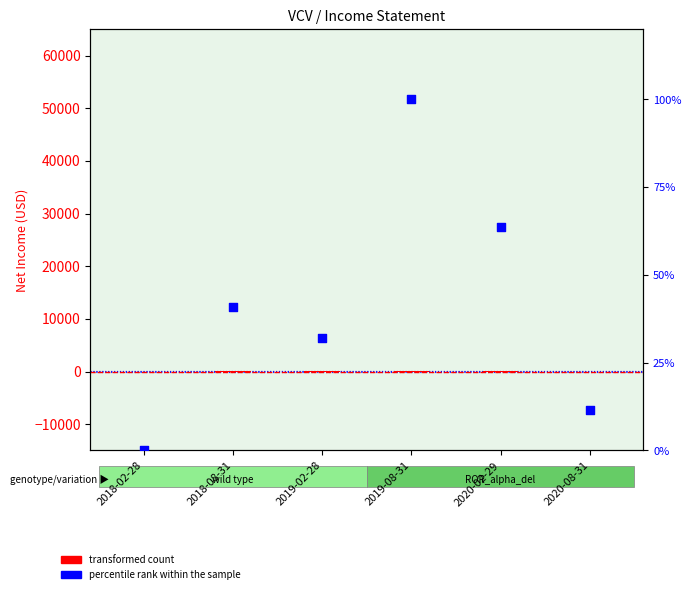

Which series reaches the minimum Y coordinate?

transformed count